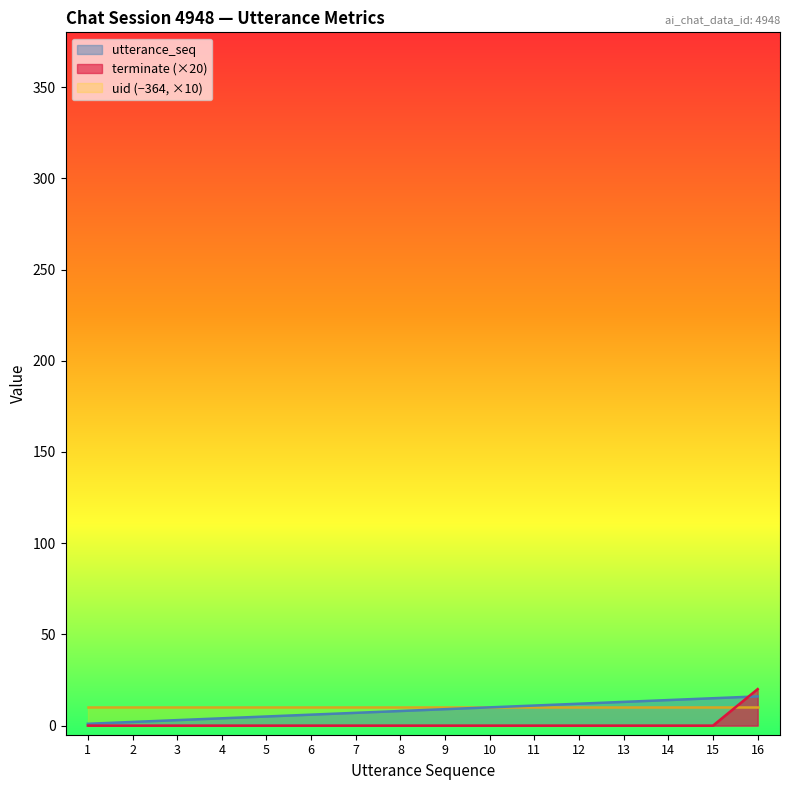

What is the difference between the second highest and minimum values in the utterance_seq series?

14